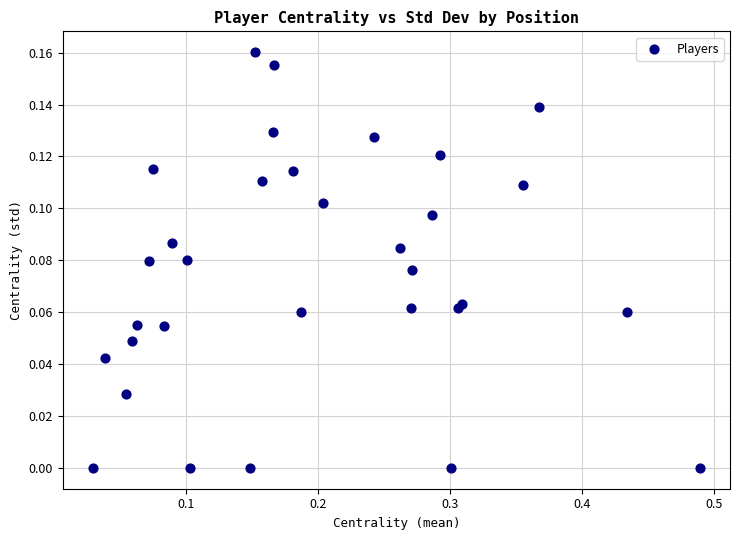

What is the range of X values (max minus min)?

0.5